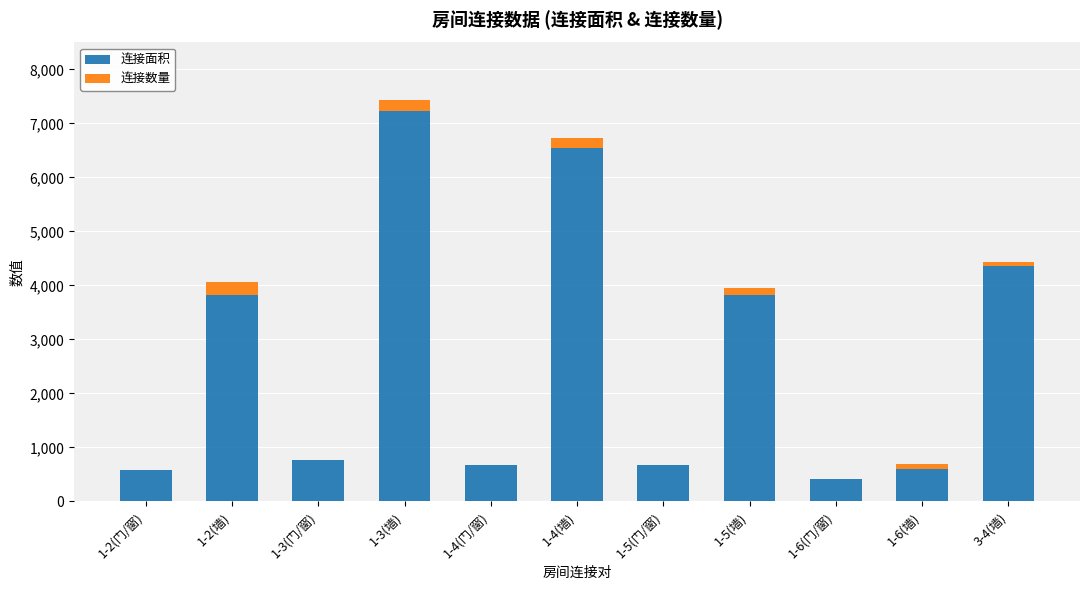

At which category is the sum across all series the highest?

1-3(墙)